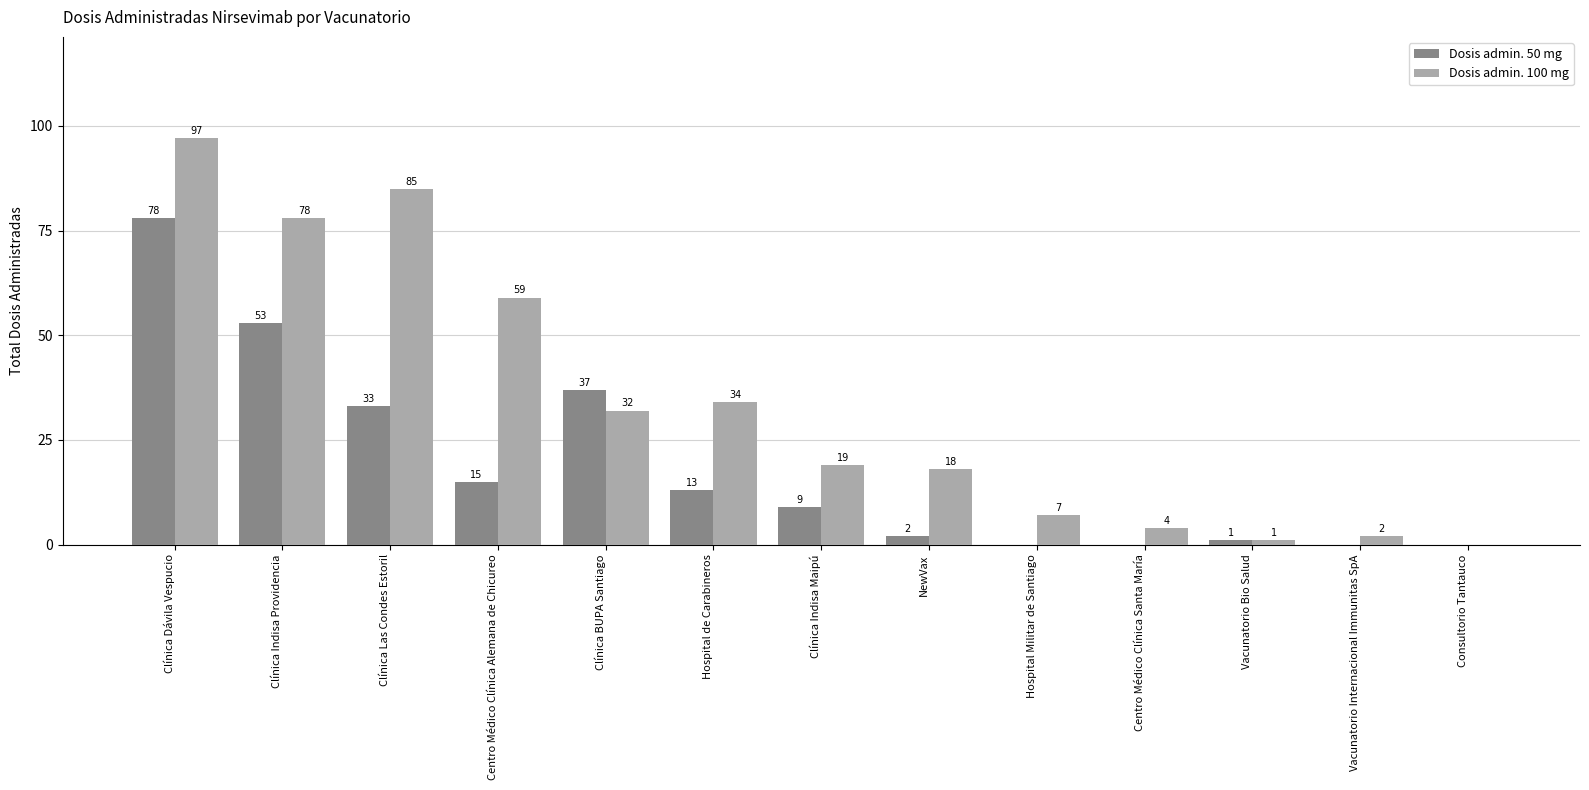

True or false: Dosis admin. 50 mg has a value of 15 at Centro Médico Clínica Alemana de Chicureo.

True